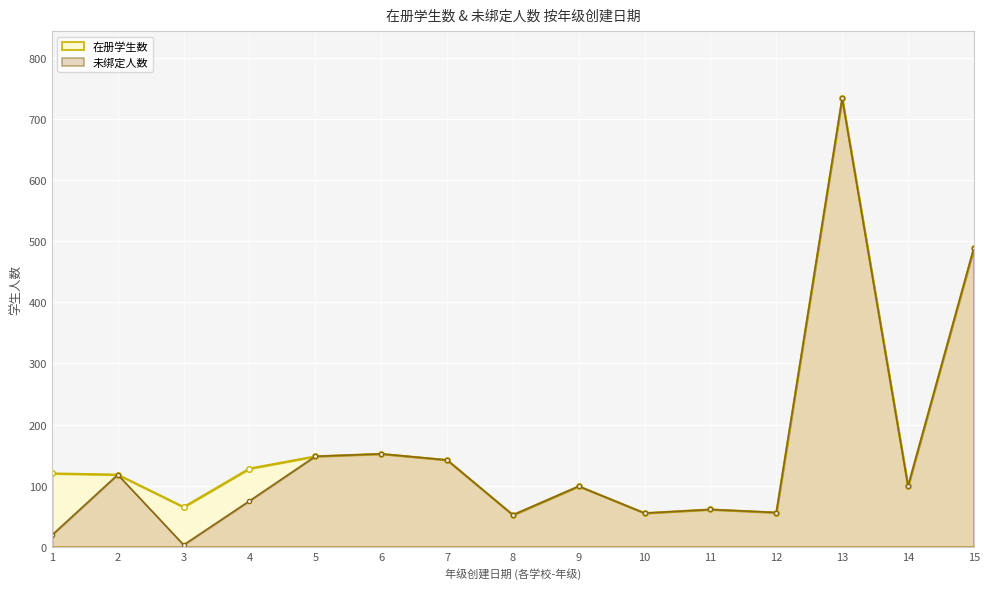

What is the sum of the 在册学生数 values at 10 and 1?

175